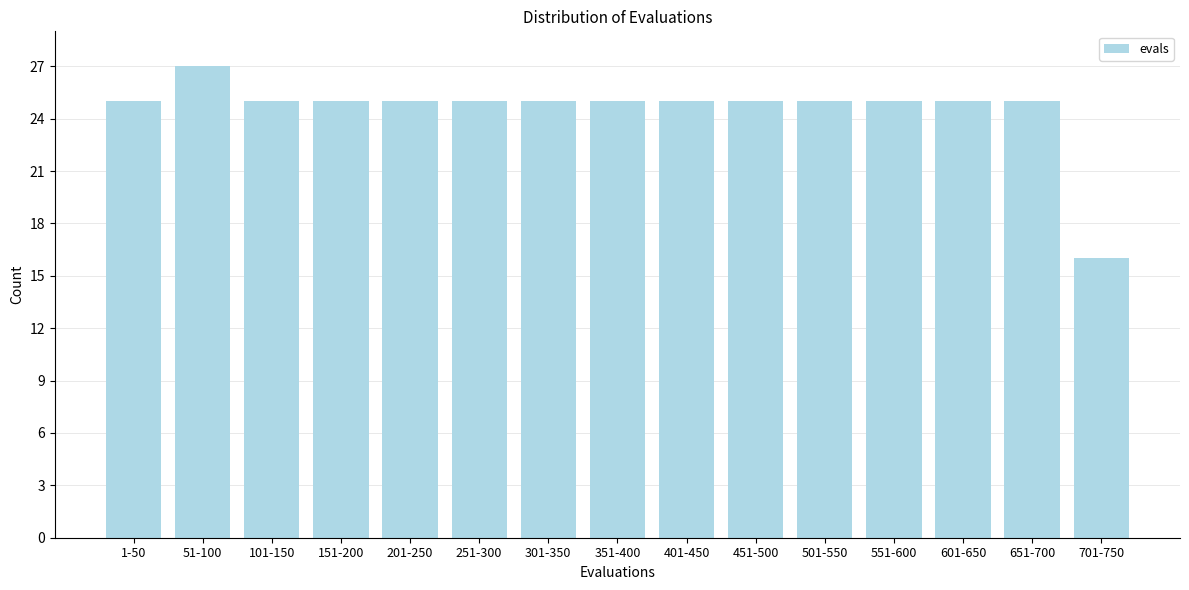

Reading right to left, extract all data points from this chart.

16	25	25	25	25	25	25	25	25	25	25	25	25	27	25